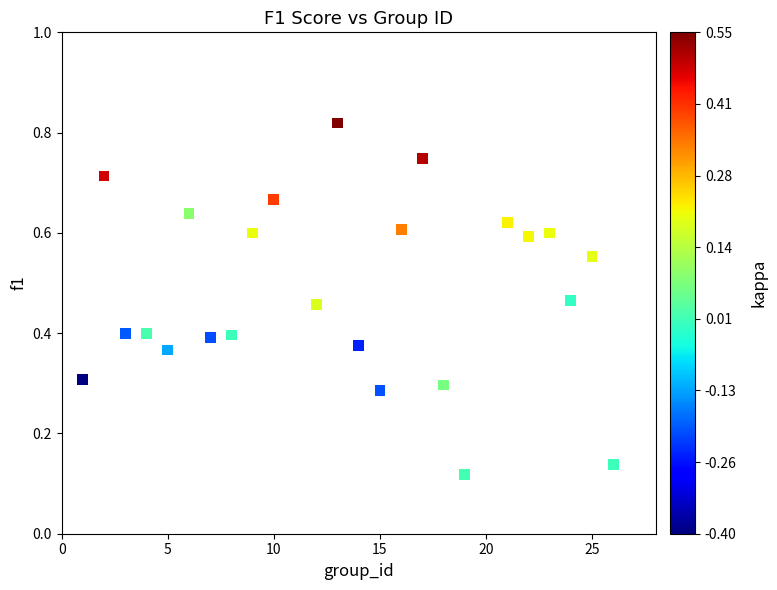

What is the range of X values (max minus min)?

25.0